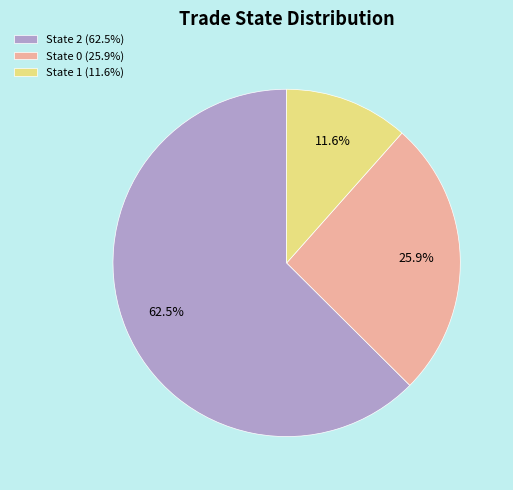

What percentage is NOT represented by State 2?

37.5%